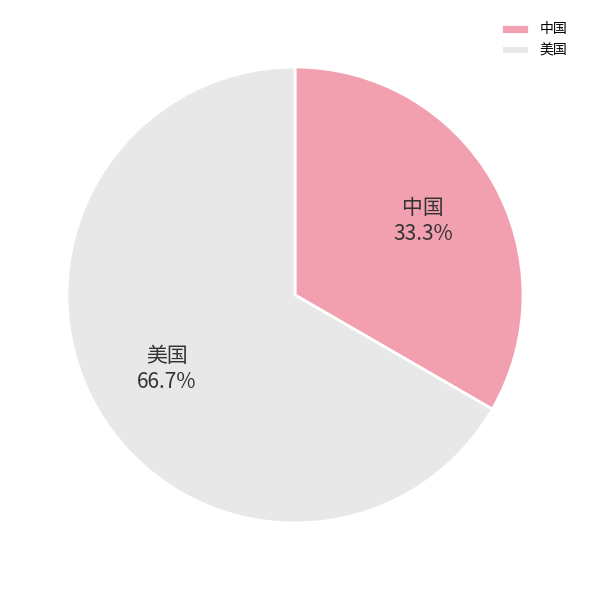

The 中国 slice represents 33% of the pie. True or false?

True